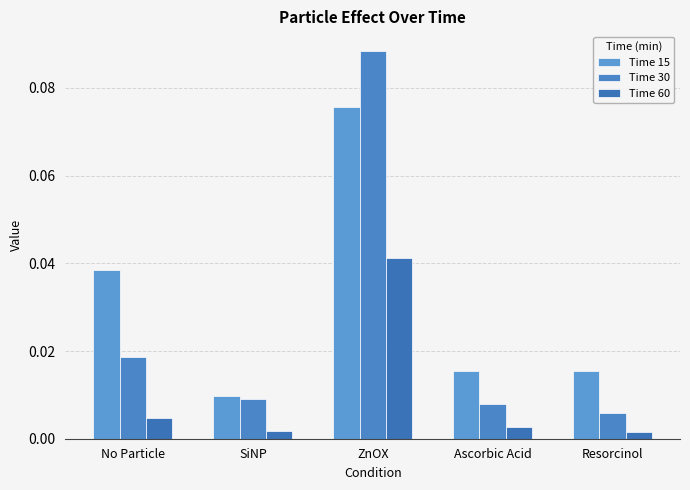

Which series has the largest total across all categories?

Time 15